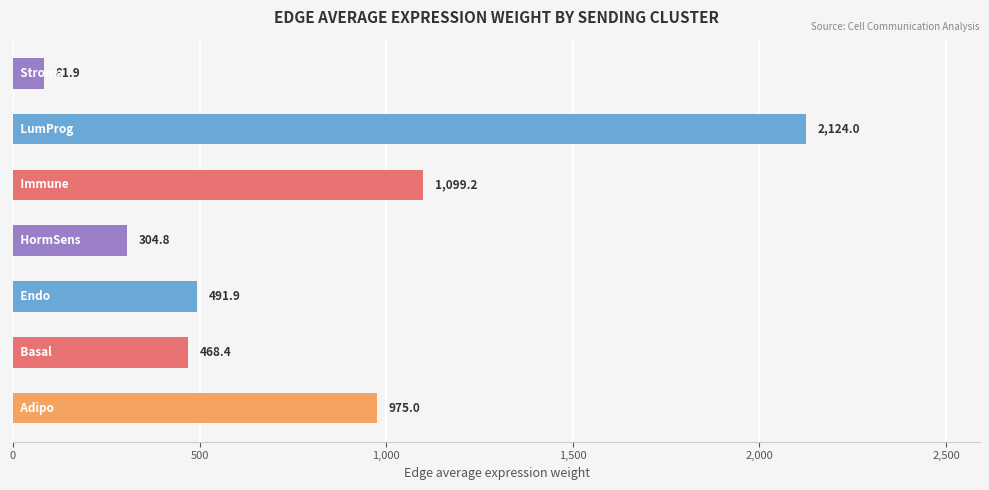

What is the greatest value displayed?

2124.0